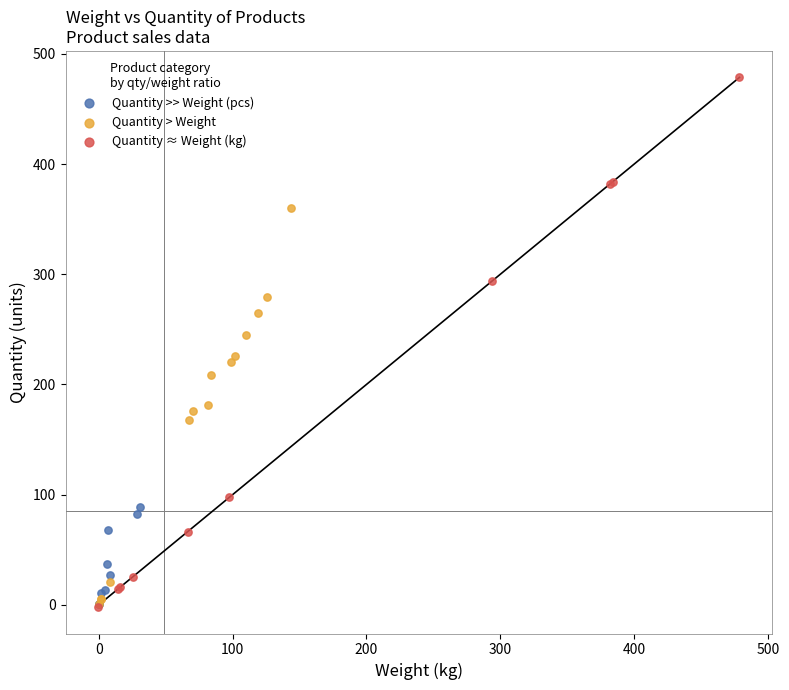

Which series reaches the maximum Y coordinate?

Quantity ≈ Weight (kg)